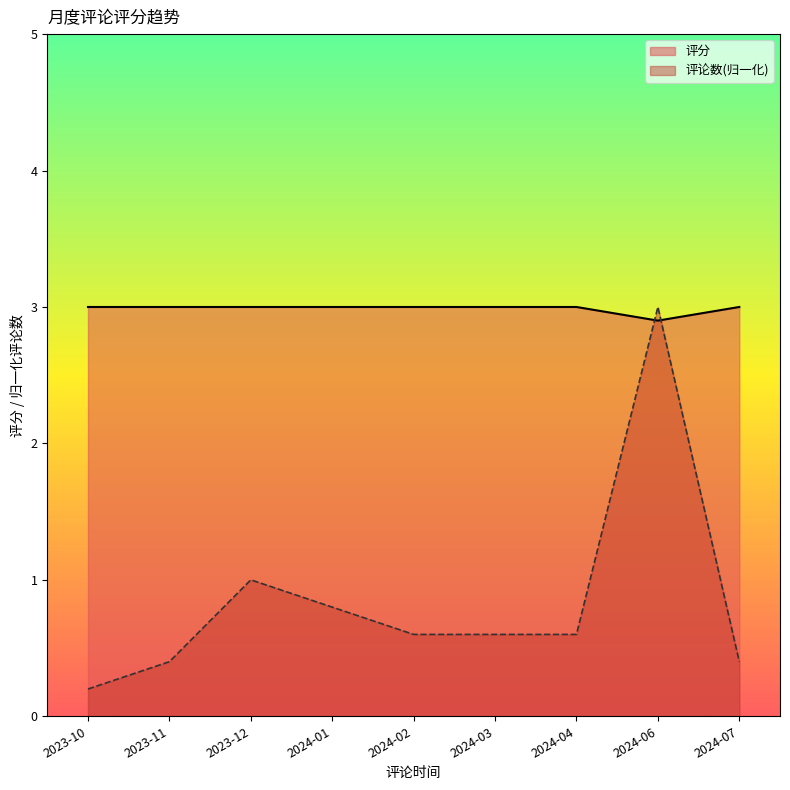

The 评论数 series shows 0.5 at 2024-07. True or false?

False